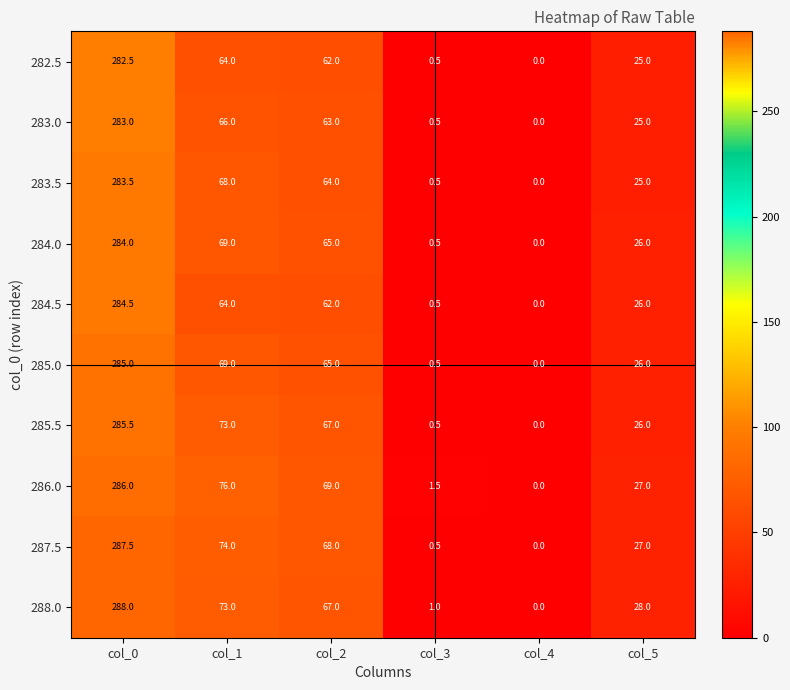

Read the 283.5 value at col_5.

25.0